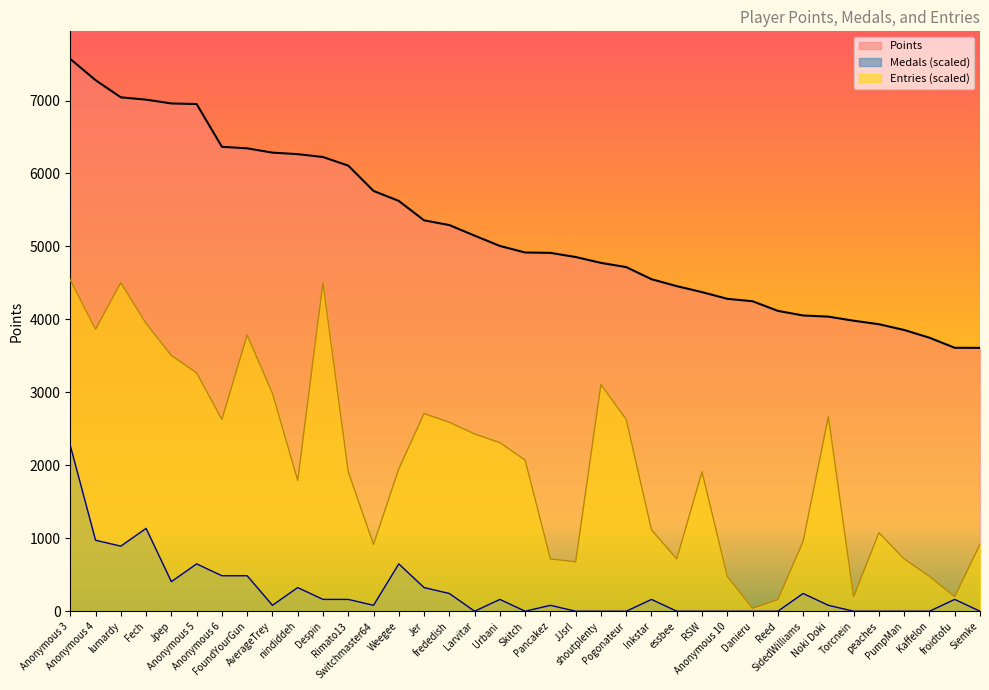

Which series has the largest range (max minus min)?

Entries (scaled)